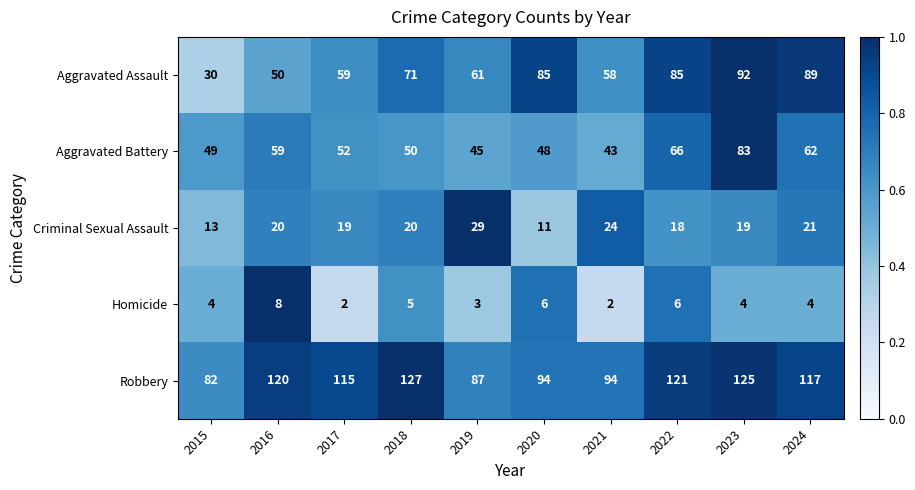

Which series has the largest total across all categories?

Robbery